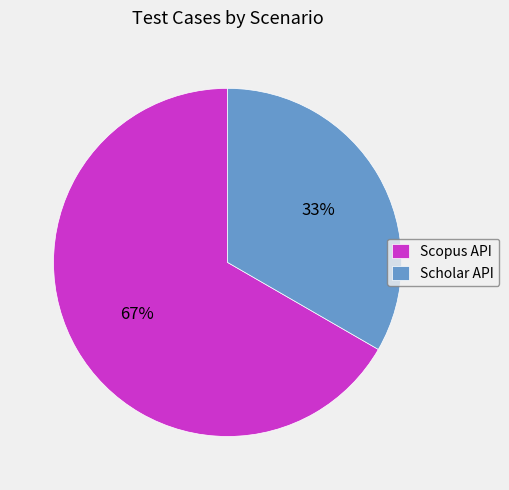

How many segments does this pie chart have?

2